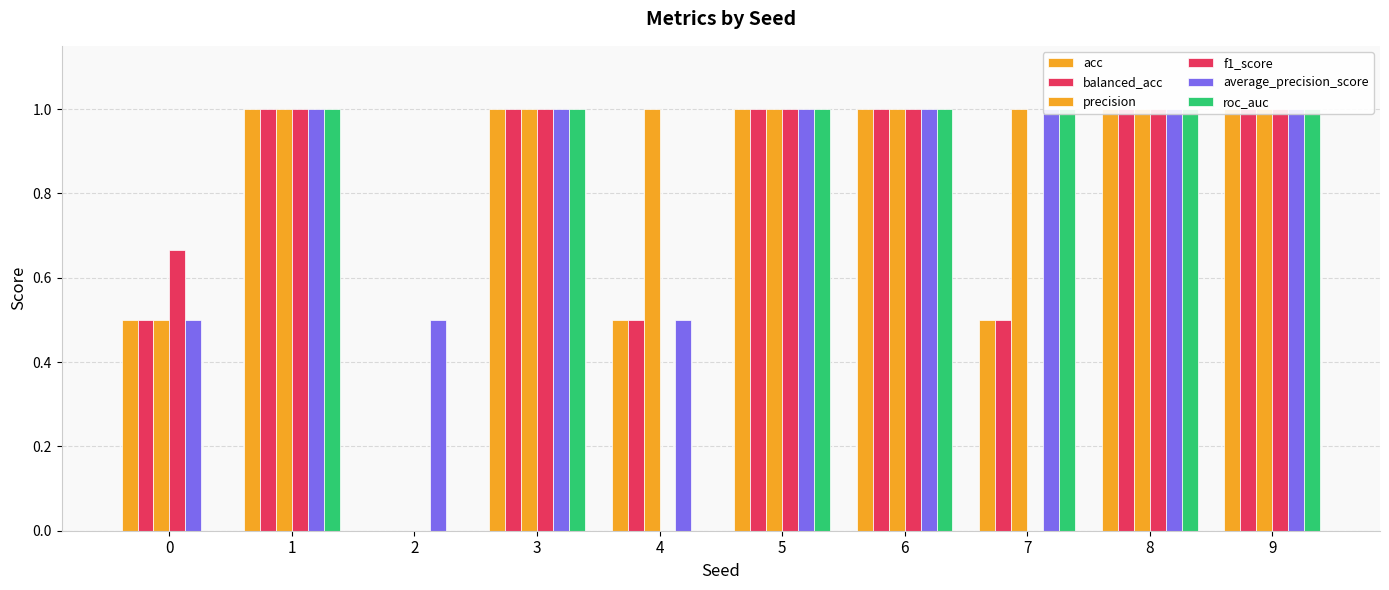

What is the sum of the f1_score values at 2 and 6?

1.0